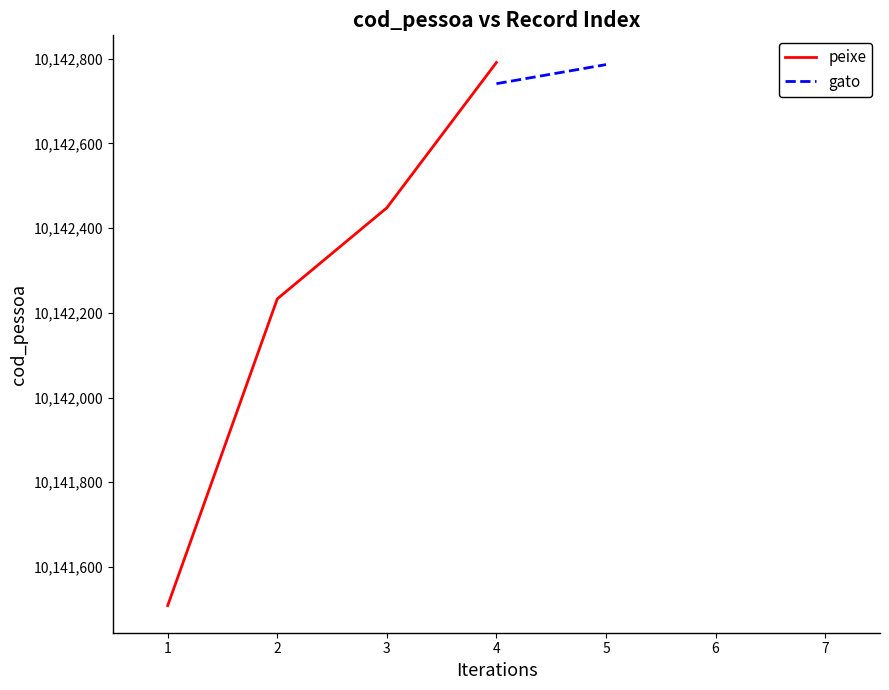

What is the minimum value for peixe?

10141509